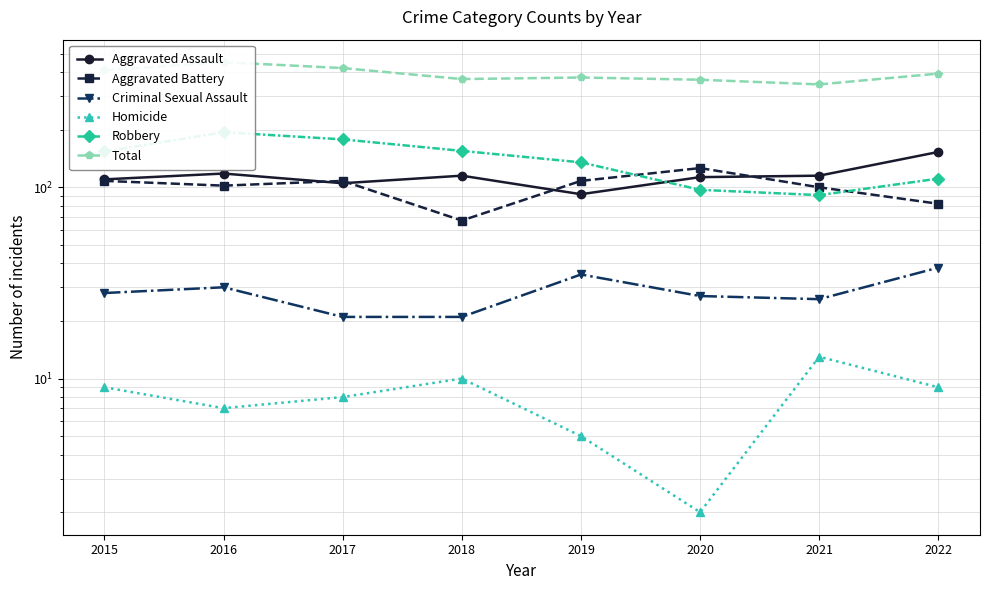

Reading left to right, what are all the values shown in this chart?

Aggravated Assault: 2015=110	2016=118	2017=105	2018=115	2019=92	2020=113	2021=115	2022=153
Aggravated Battery: 2015=108	2016=102	2017=108	2018=67	2019=108	2020=126	2021=100	2022=82
Criminal Sexual Assault: 2015=28	2016=30	2017=21	2018=21	2019=35	2020=27	2021=26	2022=38
Homicide: 2015=9	2016=7	2017=8	2018=10	2019=5	2020=2	2021=13	2022=9
Robbery: 2015=154	2016=194	2017=178	2018=155	2019=135	2020=97	2021=91	2022=111
Total: 2015=409	2016=451	2017=420	2018=368	2019=375	2020=365	2021=345	2022=393